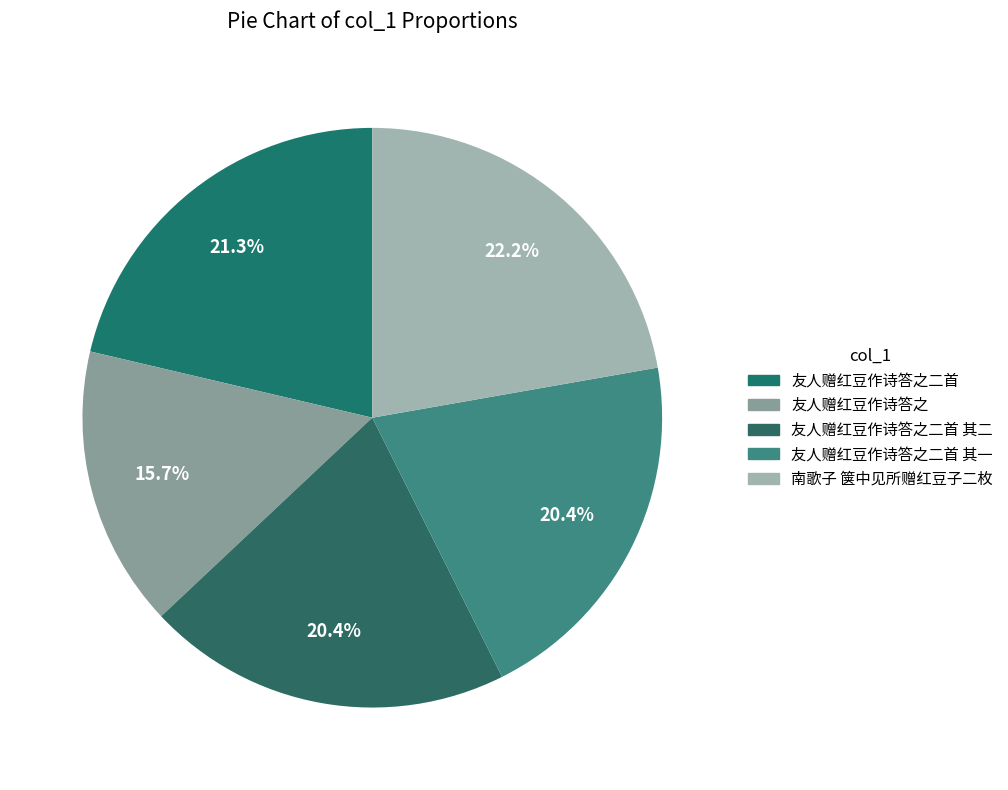

What portion of the pie excludes 南歌子 箧中见所赠红豆子二枚?

77.8%